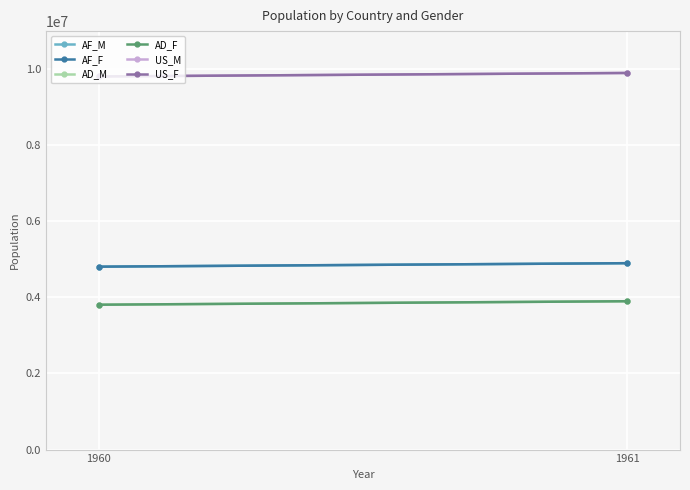

What is the approximate value of US_M at 1960?

9808176